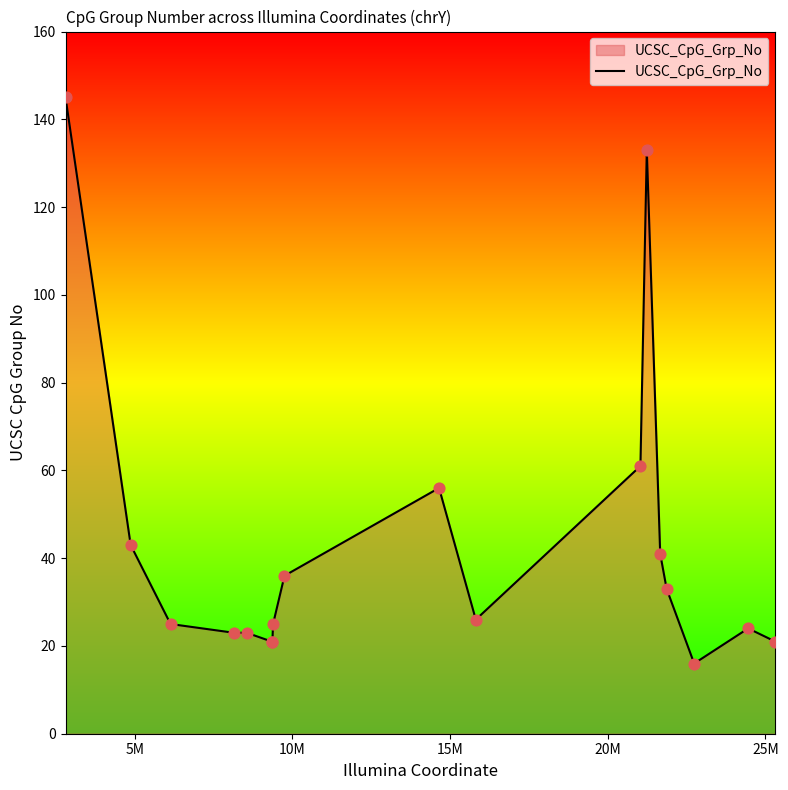

What is the greatest value displayed?

145